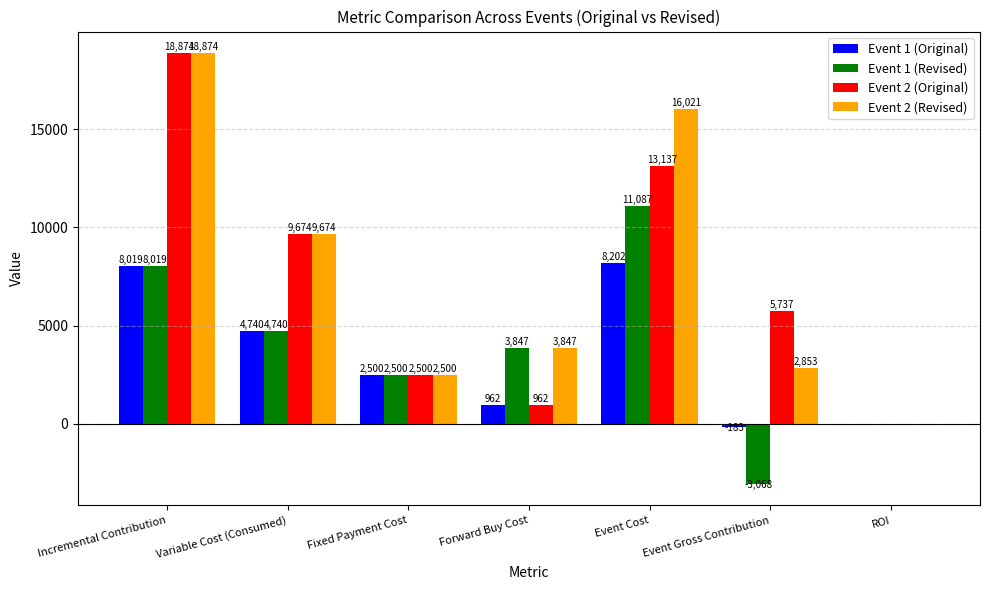

The value of Event 2 (Revised) at Event Cost is 16021.2. True or false?

True